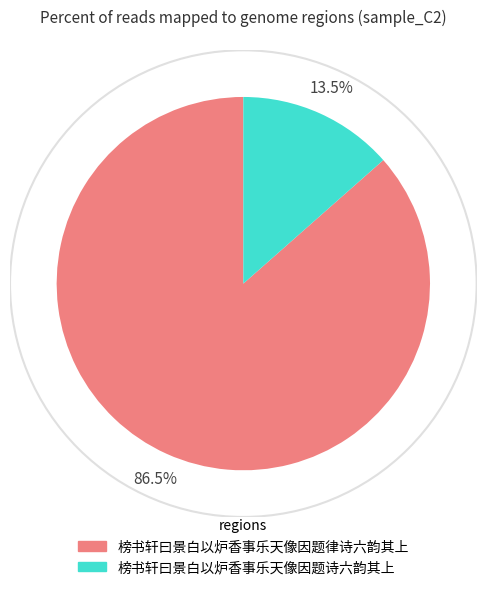

To the nearest percent, what is the difference between the largest and smallest slice percentages?

73%